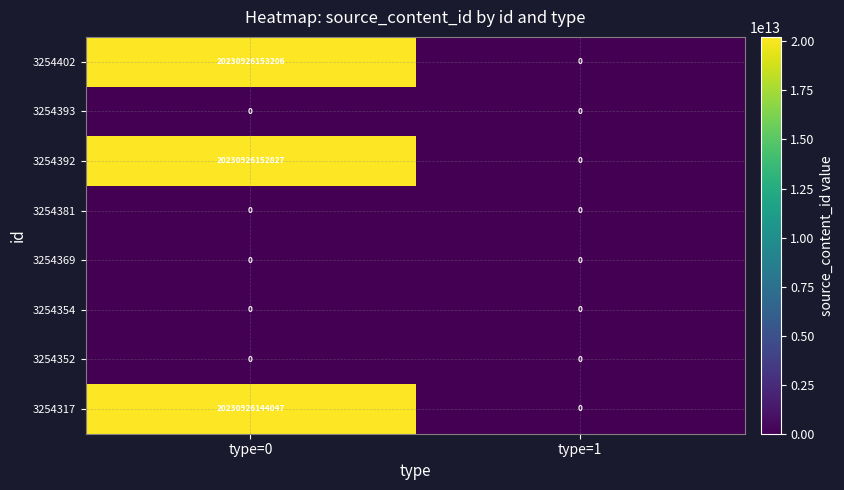

How many data points in 3254317 are less than 20230926144047?

1